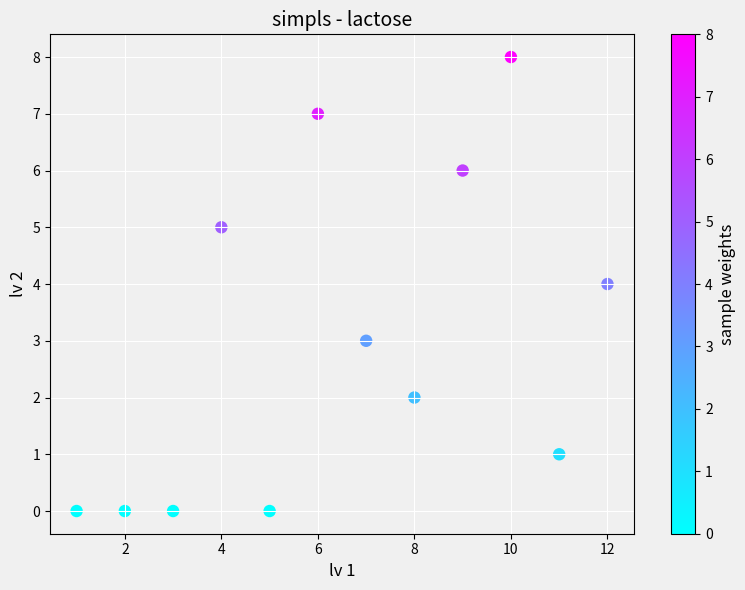

What is the range of X values (max minus min)?

11